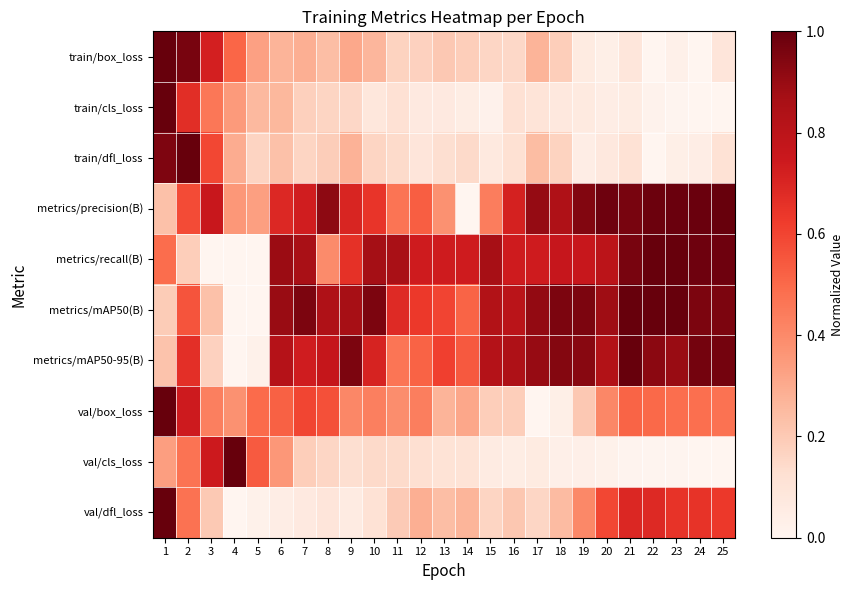

Which series has the largest range (max minus min)?

train/box_loss